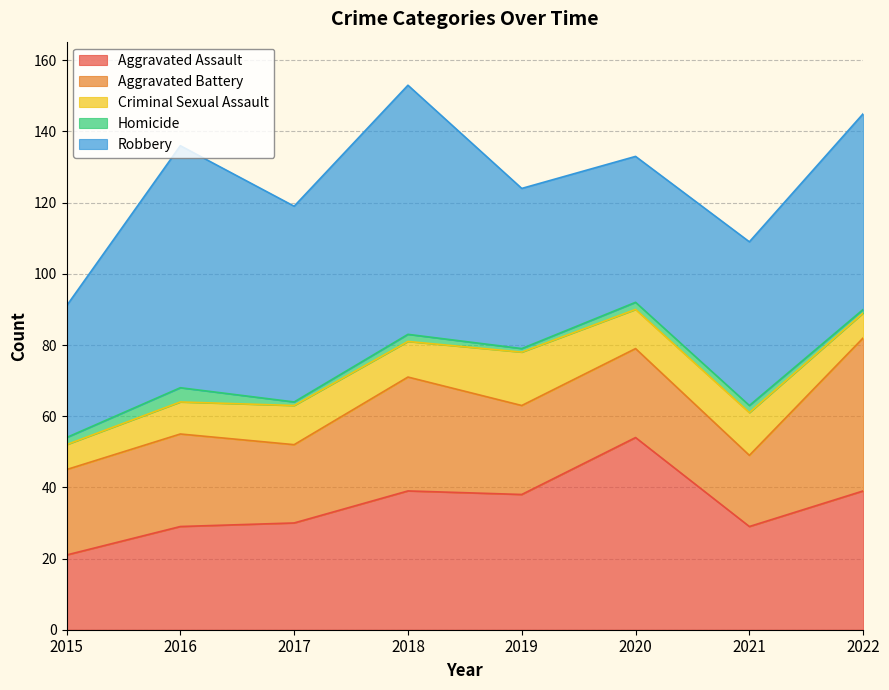

How many categories are shown in the chart?

8